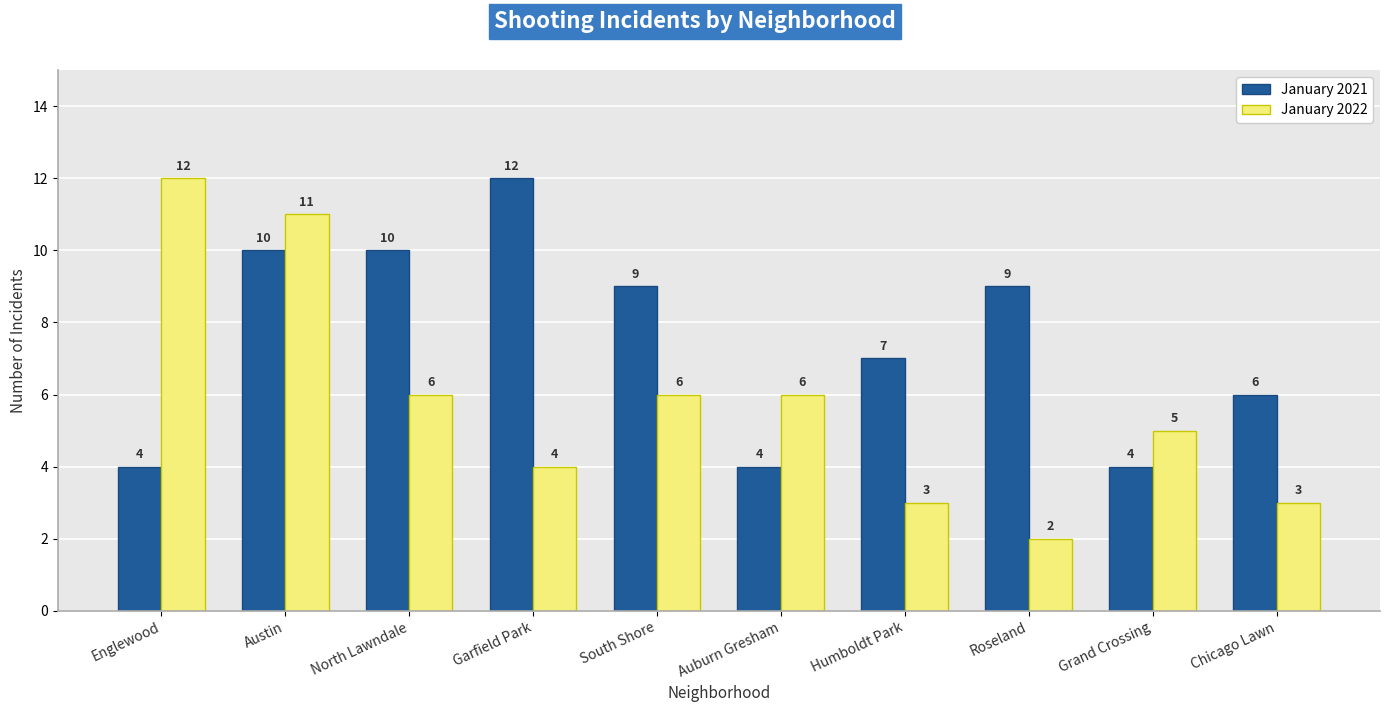

How many data points in January 2022 are less than 6?

5